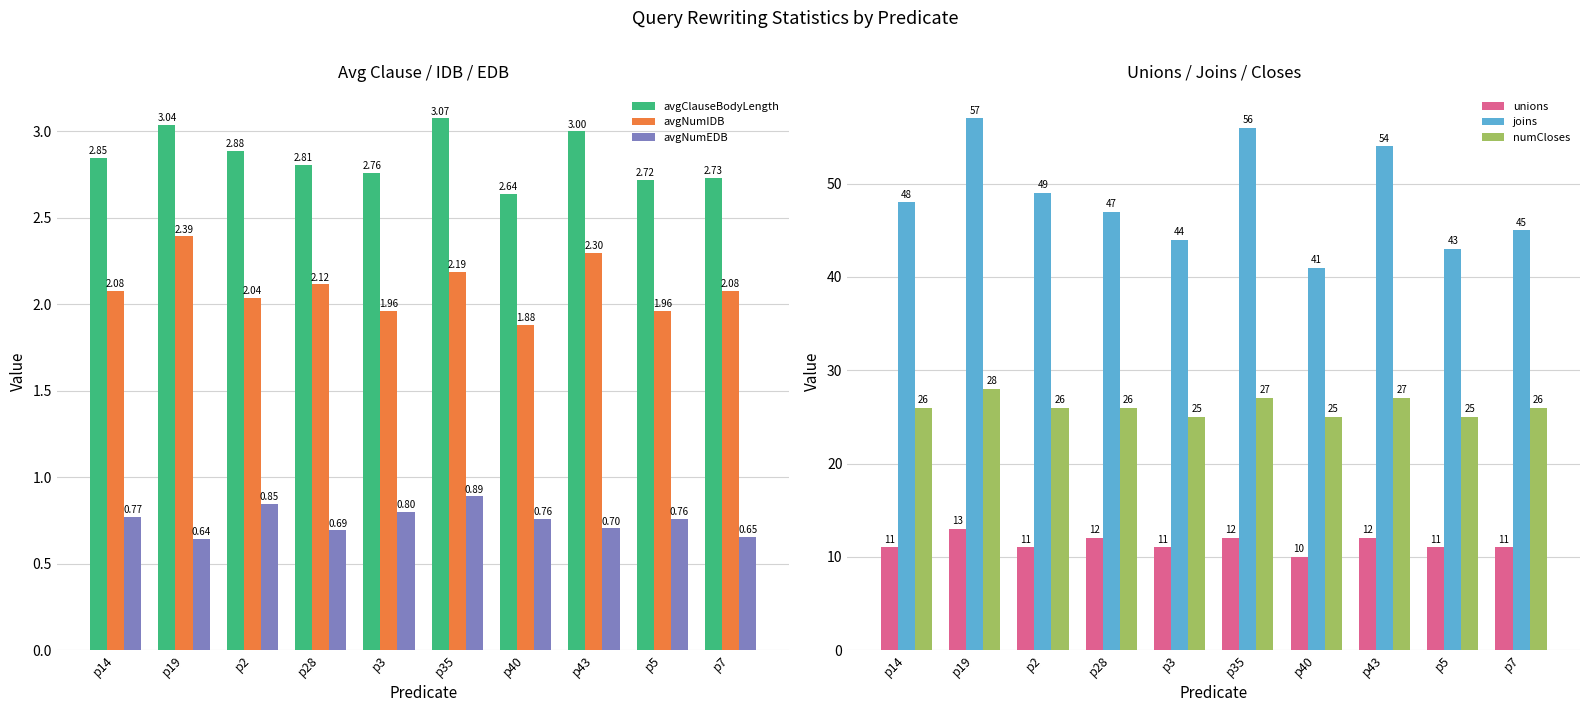

What is the label of the 10th bar from the right?

p14